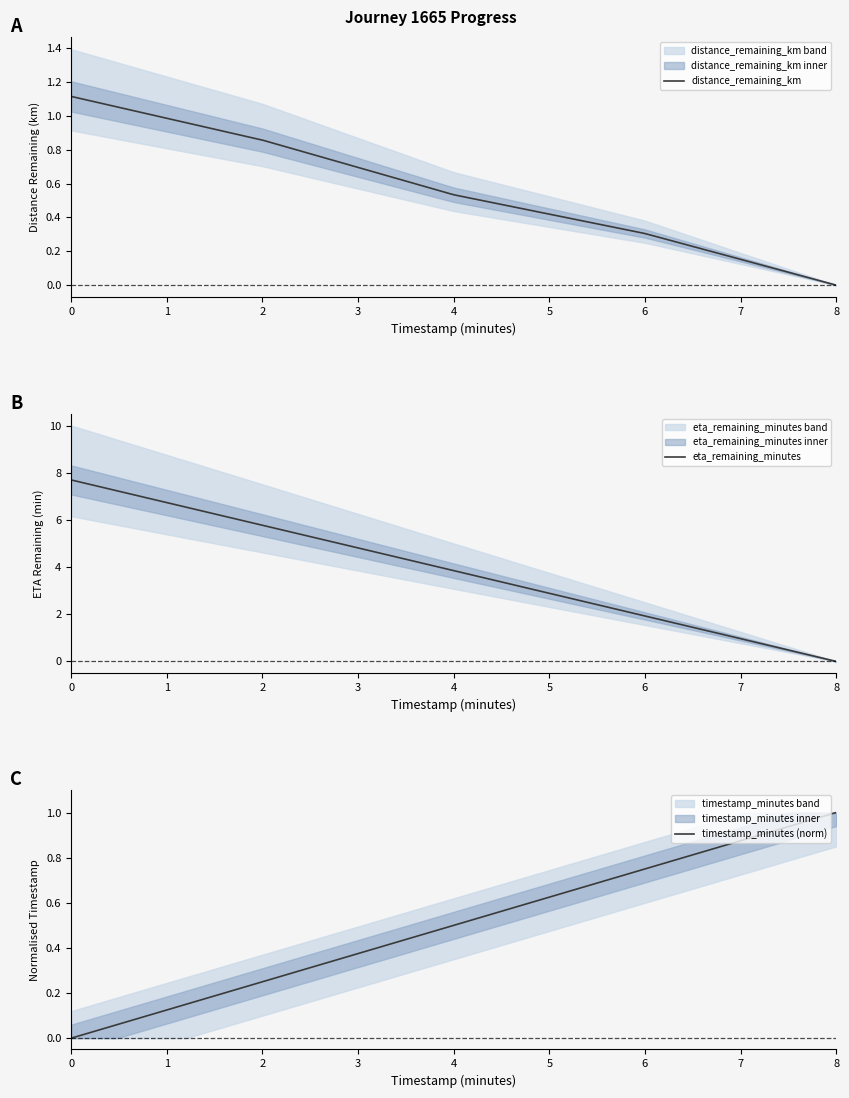

Is the value of timestamp_minutes at 2.0 greater than the value of eta_remaining_minutes at 6.0?

Yes